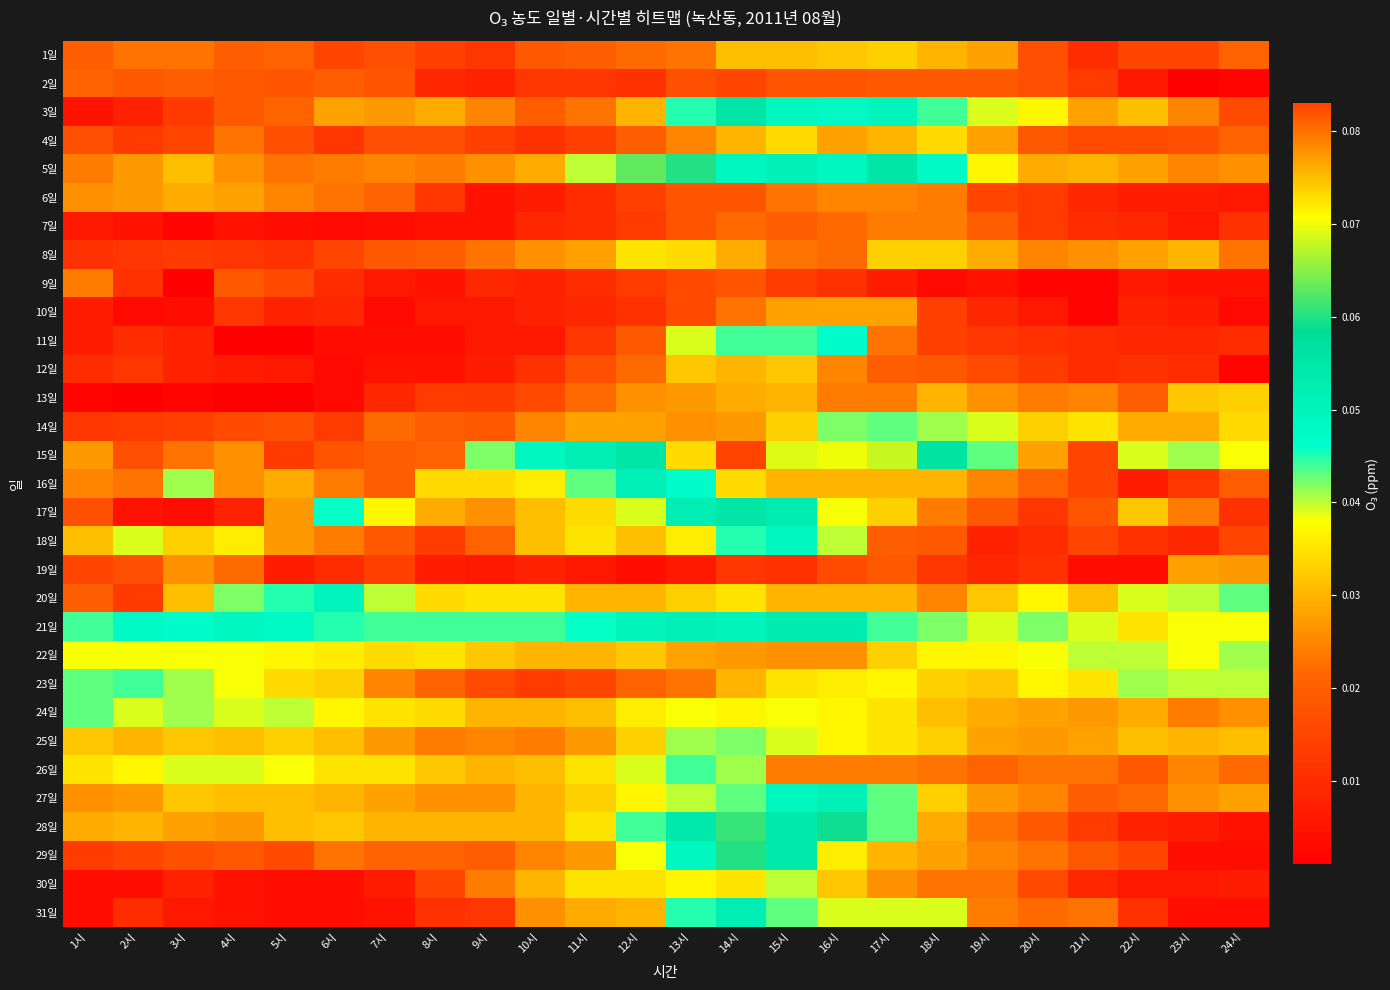

Reading left to right, transcribe all the data shown in this chart.

1일: 1시=0.0	2시=0.0	3시=0.0	4시=0.0	5시=0.0	6시=0.0	7시=0.0	8시=0.0	9시=0.0	10시=0.0	11시=0.0	12시=0.0	13시=0.0	14시=0.0	15시=0.0	16시=0.0	17시=0.0	18시=0.0	19시=0.0	20시=0.0	21시=0.0	22시=0.0	23시=0.0	24시=0.0
2일: 1시=0.0	2시=0.0	3시=0.0	4시=0.0	5시=0.0	6시=0.0	7시=0.0	8시=0.0	9시=0.0	10시=0.0	11시=0.0	12시=0.0	13시=0.0	14시=0.0	15시=0.0	16시=0.0	17시=0.0	18시=0.0	19시=0.0	20시=0.0	21시=0.0	22시=0.0	23시=0.0	24시=0.0
3일: 1시=0.0	2시=0.0	3시=0.0	4시=0.0	5시=0.0	6시=0.0	7시=0.0	8시=0.0	9시=0.0	10시=0.0	11시=0.0	12시=0.0	13시=0.0	14시=0.1	15시=0.0	16시=0.0	17시=0.1	18시=0.0	19시=0.0	20시=0.0	21시=0.0	22시=0.0	23시=0.0	24시=0.0
4일: 1시=0.0	2시=0.0	3시=0.0	4시=0.0	5시=0.0	6시=0.0	7시=0.0	8시=0.0	9시=0.0	10시=0.0	11시=0.0	12시=0.0	13시=0.0	14시=0.0	15시=0.0	16시=0.0	17시=0.0	18시=0.0	19시=0.0	20시=0.0	21시=0.0	22시=0.0	23시=0.0	24시=0.0
5일: 1시=0.0	2시=0.0	3시=0.0	4시=0.0	5시=0.0	6시=0.0	7시=0.0	8시=0.0	9시=0.0	10시=0.0	11시=0.0	12시=0.1	13시=0.1	14시=0.0	15시=0.1	16시=0.0	17시=0.1	18시=0.0	19시=0.0	20시=0.0	21시=0.0	22시=0.0	23시=0.0	24시=0.0
6일: 1시=0.0	2시=0.0	3시=0.0	4시=0.0	5시=0.0	6시=0.0	7시=0.0	8시=0.0	9시=0.0	10시=0.0	11시=0.0	12시=0.0	13시=0.0	14시=0.0	15시=0.0	16시=0.0	17시=0.0	18시=0.0	19시=0.0	20시=0.0	21시=0.0	22시=0.0	23시=0.0	24시=0.0
7일: 1시=0.0	2시=0.0	3시=0.0	4시=0.0	5시=0.0	6시=0.0	7시=0.0	8시=0.0	9시=0.0	10시=0.0	11시=0.0	12시=0.0	13시=0.0	14시=0.0	15시=0.0	16시=0.0	17시=0.0	18시=0.0	19시=0.0	20시=0.0	21시=0.0	22시=0.0	23시=0.0	24시=0.0
8일: 1시=0.0	2시=0.0	3시=0.0	4시=0.0	5시=0.0	6시=0.0	7시=0.0	8시=0.0	9시=0.0	10시=0.0	11시=0.0	12시=0.0	13시=0.0	14시=0.0	15시=0.0	16시=0.0	17시=0.0	18시=0.0	19시=0.0	20시=0.0	21시=0.0	22시=0.0	23시=0.0	24시=0.0
9일: 1시=0.0	2시=0.0	3시=0.0	4시=0.0	5시=0.0	6시=0.0	7시=0.0	8시=0.0	9시=0.0	10시=0.0	11시=0.0	12시=0.0	13시=0.0	14시=0.0	15시=0.0	16시=0.0	17시=0.0	18시=0.0	19시=0.0	20시=0.0	21시=0.0	22시=0.0	23시=0.0	24시=0.0
10일: 1시=0.0	2시=0.0	3시=0.0	4시=0.0	5시=0.0	6시=0.0	7시=0.0	8시=0.0	9시=0.0	10시=0.0	11시=0.0	12시=0.0	13시=0.0	14시=0.0	15시=0.0	16시=0.0	17시=0.0	18시=0.0	19시=0.0	20시=0.0	21시=0.0	22시=0.0	23시=0.0	24시=0.0
11일: 1시=0.0	2시=0.0	3시=0.0	4시=0.0	5시=0.0	6시=0.0	7시=0.0	8시=0.0	9시=0.0	10시=0.0	11시=0.0	12시=0.0	13시=0.0	14시=0.0	15시=0.0	16시=0.0	17시=0.0	18시=0.0	19시=0.0	20시=0.0	21시=0.0	22시=0.0	23시=0.0	24시=0.0
12일: 1시=0.0	2시=0.0	3시=0.0	4시=0.0	5시=0.0	6시=0.0	7시=0.0	8시=0.0	9시=0.0	10시=0.0	11시=0.0	12시=0.0	13시=0.0	14시=0.0	15시=0.0	16시=0.0	17시=0.0	18시=0.0	19시=0.0	20시=0.0	21시=0.0	22시=0.0	23시=0.0	24시=0.0
13일: 1시=0.0	2시=0.0	3시=0.0	4시=0.0	5시=0.0	6시=0.0	7시=0.0	8시=0.0	9시=0.0	10시=0.0	11시=0.0	12시=0.0	13시=0.0	14시=0.0	15시=0.0	16시=0.0	17시=0.0	18시=0.0	19시=0.0	20시=0.0	21시=0.0	22시=0.0	23시=0.0	24시=0.0
14일: 1시=0.0	2시=0.0	3시=0.0	4시=0.0	5시=0.0	6시=0.0	7시=0.0	8시=0.0	9시=0.0	10시=0.0	11시=0.0	12시=0.0	13시=0.0	14시=0.0	15시=0.0	16시=0.0	17시=0.0	18시=0.0	19시=0.0	20시=0.0	21시=0.0	22시=0.0	23시=0.0	24시=0.0
15일: 1시=0.0	2시=0.0	3시=0.0	4시=0.0	5시=0.0	6시=0.0	7시=0.0	8시=0.0	9시=0.0	10시=0.0	11시=0.1	12시=0.1	13시=0.1	14시=0.1	15시=0.1	16시=0.1	17시=0.1	18시=0.1	19시=0.0	20시=0.0	21시=0.0	22시=0.0	23시=0.0	24시=0.0
16일: 1시=0.0	2시=0.0	3시=0.0	4시=0.0	5시=0.0	6시=0.0	7시=0.0	8시=0.0	9시=0.0	10시=0.0	11시=0.0	12시=0.1	13시=0.0	14시=0.0	15시=0.0	16시=0.0	17시=0.0	18시=0.0	19시=0.0	20시=0.0	21시=0.0	22시=0.0	23시=0.0	24시=0.0
17일: 1시=0.0	2시=0.0	3시=0.0	4시=0.0	5시=0.0	6시=0.0	7시=0.0	8시=0.0	9시=0.0	10시=0.0	11시=0.0	12시=0.0	13시=0.1	14시=0.1	15시=0.1	16시=0.0	17시=0.0	18시=0.0	19시=0.0	20시=0.0	21시=0.0	22시=0.0	23시=0.0	24시=0.0
18일: 1시=0.0	2시=0.0	3시=0.0	4시=0.0	5시=0.0	6시=0.0	7시=0.0	8시=0.0	9시=0.0	10시=0.0	11시=0.0	12시=0.0	13시=0.0	14시=0.0	15시=0.0	16시=0.0	17시=0.0	18시=0.0	19시=0.0	20시=0.0	21시=0.0	22시=0.0	23시=0.0	24시=0.0
19일: 1시=0.0	2시=0.0	3시=0.0	4시=0.0	5시=0.0	6시=0.0	7시=0.0	8시=0.0	9시=0.0	10시=0.0	11시=0.0	12시=0.0	13시=0.0	14시=0.0	15시=0.0	16시=0.0	17시=0.0	18시=0.0	19시=0.0	20시=0.0	21시=0.0	22시=0.0	23시=0.0	24시=0.0
20일: 1시=0.0	2시=0.0	3시=0.0	4시=0.0	5시=0.0	6시=0.1	7시=0.0	8시=0.0	9시=0.0	10시=0.0	11시=0.0	12시=0.0	13시=0.0	14시=0.0	15시=0.0	16시=0.0	17시=0.0	18시=0.0	19시=0.0	20시=0.0	21시=0.0	22시=0.0	23시=0.0	24시=0.0
21일: 1시=0.0	2시=0.0	3시=0.0	4시=0.0	5시=0.0	6시=0.0	7시=0.0	8시=0.0	9시=0.0	10시=0.0	11시=0.0	12시=0.1	13시=0.1	14시=0.1	15시=0.1	16시=0.1	17시=0.0	18시=0.0	19시=0.0	20시=0.0	21시=0.0	22시=0.0	23시=0.0	24시=0.0
22일: 1시=0.0	2시=0.0	3시=0.0	4시=0.0	5시=0.0	6시=0.0	7시=0.0	8시=0.0	9시=0.0	10시=0.0	11시=0.0	12시=0.0	13시=0.0	14시=0.0	15시=0.0	16시=0.0	17시=0.0	18시=0.0	19시=0.0	20시=0.0	21시=0.0	22시=0.0	23시=0.0	24시=0.0
23일: 1시=0.0	2시=0.0	3시=0.0	4시=0.0	5시=0.0	6시=0.0	7시=0.0	8시=0.0	9시=0.0	10시=0.0	11시=0.0	12시=0.0	13시=0.0	14시=0.0	15시=0.0	16시=0.0	17시=0.0	18시=0.0	19시=0.0	20시=0.0	21시=0.0	22시=0.0	23시=0.0	24시=0.0
24일: 1시=0.0	2시=0.0	3시=0.0	4시=0.0	5시=0.0	6시=0.0	7시=0.0	8시=0.0	9시=0.0	10시=0.0	11시=0.0	12시=0.0	13시=0.0	14시=0.0	15시=0.0	16시=0.0	17시=0.0	18시=0.0	19시=0.0	20시=0.0	21시=0.0	22시=0.0	23시=0.0	24시=0.0
25일: 1시=0.0	2시=0.0	3시=0.0	4시=0.0	5시=0.0	6시=0.0	7시=0.0	8시=0.0	9시=0.0	10시=0.0	11시=0.0	12시=0.0	13시=0.0	14시=0.0	15시=0.0	16시=0.0	17시=0.0	18시=0.0	19시=0.0	20시=0.0	21시=0.0	22시=0.0	23시=0.0	24시=0.0
26일: 1시=0.0	2시=0.0	3시=0.0	4시=0.0	5시=0.0	6시=0.0	7시=0.0	8시=0.0	9시=0.0	10시=0.0	11시=0.0	12시=0.0	13시=0.0	14시=0.0	15시=0.0	16시=0.0	17시=0.0	18시=0.0	19시=0.0	20시=0.0	21시=0.0	22시=0.0	23시=0.0	24시=0.0
27일: 1시=0.0	2시=0.0	3시=0.0	4시=0.0	5시=0.0	6시=0.0	7시=0.0	8시=0.0	9시=0.0	10시=0.0	11시=0.0	12시=0.0	13시=0.0	14시=0.0	15시=0.0	16시=0.1	17시=0.0	18시=0.0	19시=0.0	20시=0.0	21시=0.0	22시=0.0	23시=0.0	24시=0.0
28일: 1시=0.0	2시=0.0	3시=0.0	4시=0.0	5시=0.0	6시=0.0	7시=0.0	8시=0.0	9시=0.0	10시=0.0	11시=0.0	12시=0.0	13시=0.1	14시=0.1	15시=0.1	16시=0.1	17시=0.0	18시=0.0	19시=0.0	20시=0.0	21시=0.0	22시=0.0	23시=0.0	24시=0.0
29일: 1시=0.0	2시=0.0	3시=0.0	4시=0.0	5시=0.0	6시=0.0	7시=0.0	8시=0.0	9시=0.0	10시=0.0	11시=0.0	12시=0.0	13시=0.0	14시=0.1	15시=0.1	16시=0.0	17시=0.0	18시=0.0	19시=0.0	20시=0.0	21시=0.0	22시=0.0	23시=0.0	24시=0.0
30일: 1시=0.0	2시=0.0	3시=0.0	4시=0.0	5시=0.0	6시=0.0	7시=0.0	8시=0.0	9시=0.0	10시=0.0	11시=0.0	12시=0.0	13시=0.0	14시=0.0	15시=0.0	16시=0.0	17시=0.0	18시=0.0	19시=0.0	20시=0.0	21시=0.0	22시=0.0	23시=0.0	24시=0.0
31일: 1시=0.0	2시=0.0	3시=0.0	4시=0.0	5시=0.0	6시=0.0	7시=0.0	8시=0.0	9시=0.0	10시=0.0	11시=0.0	12시=0.0	13시=0.0	14시=0.1	15시=0.0	16시=0.0	17시=0.0	18시=0.0	19시=0.0	20시=0.0	21시=0.0	22시=0.0	23시=0.0	24시=0.0